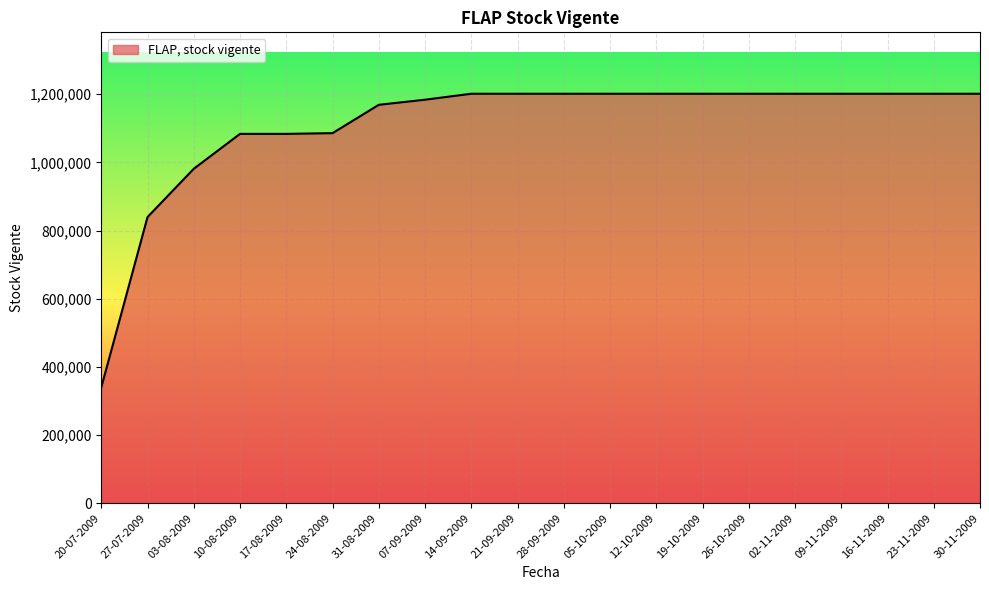

What is the ratio of the value at 21-09-2009 to the value at 16-11-2009?

1.0